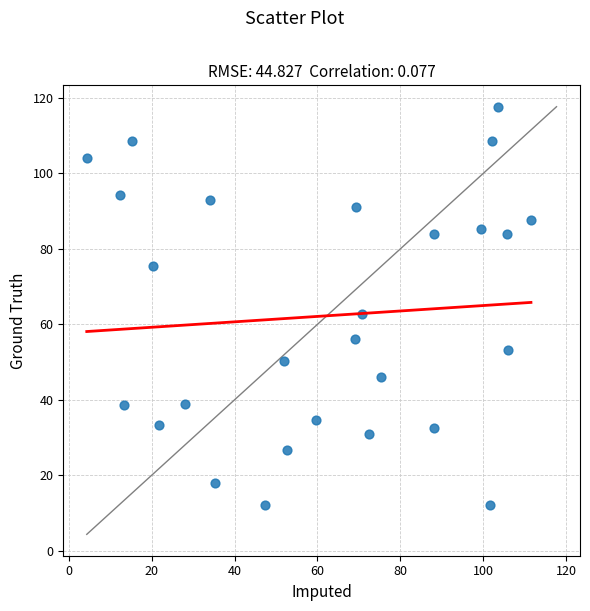

What Y value in the scatter plot is closest to 64?

62.7